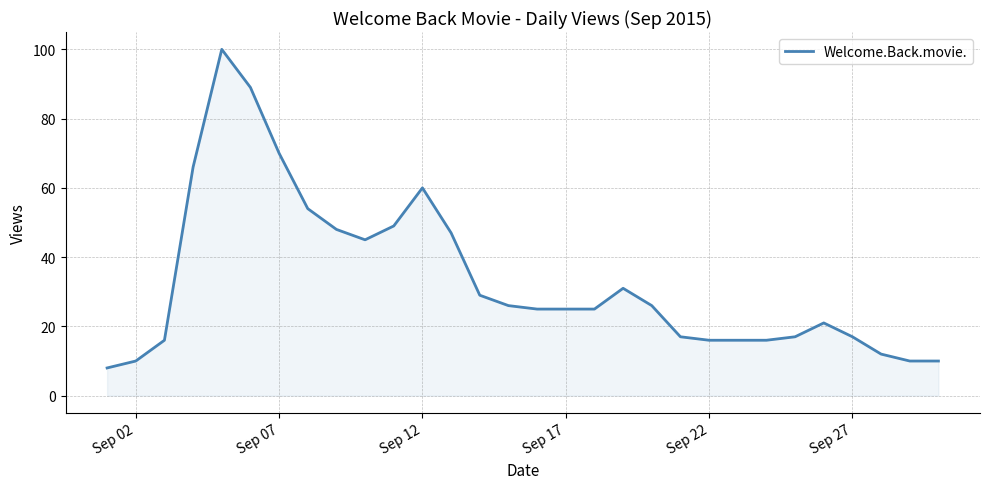

What is the minimum value shown in the chart?

8